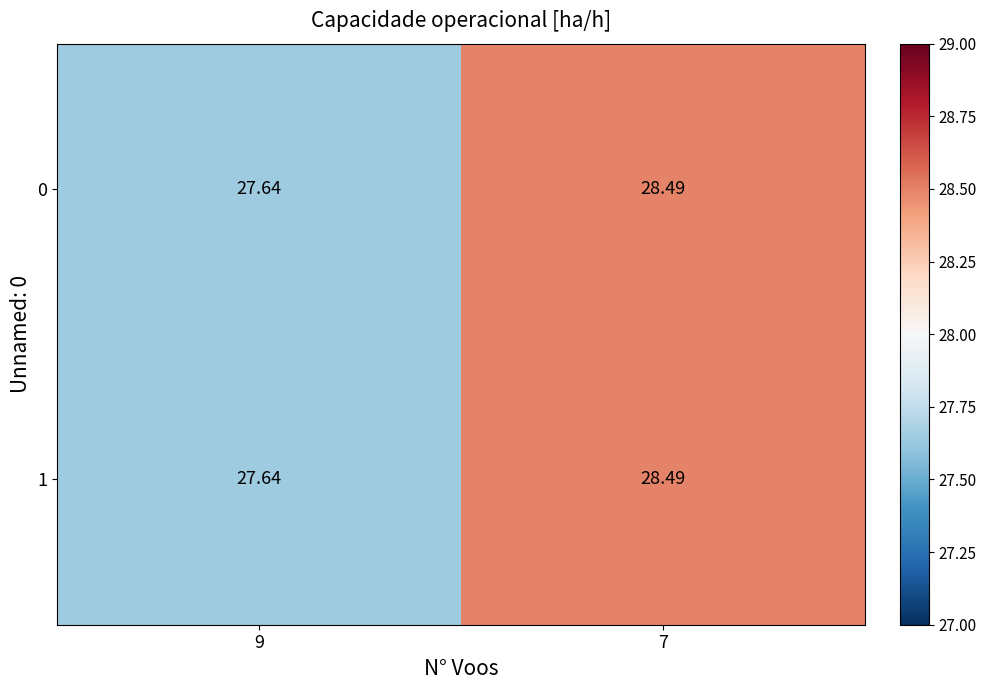

Is the value of 0 at 7 greater than the value of 1 at 9?

Yes